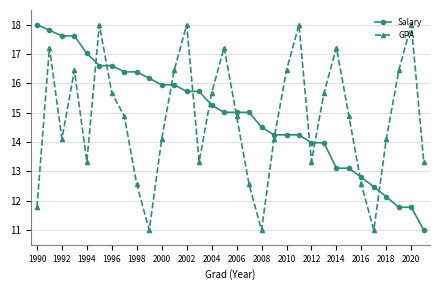

What is the sum of all Salary values?

477.3